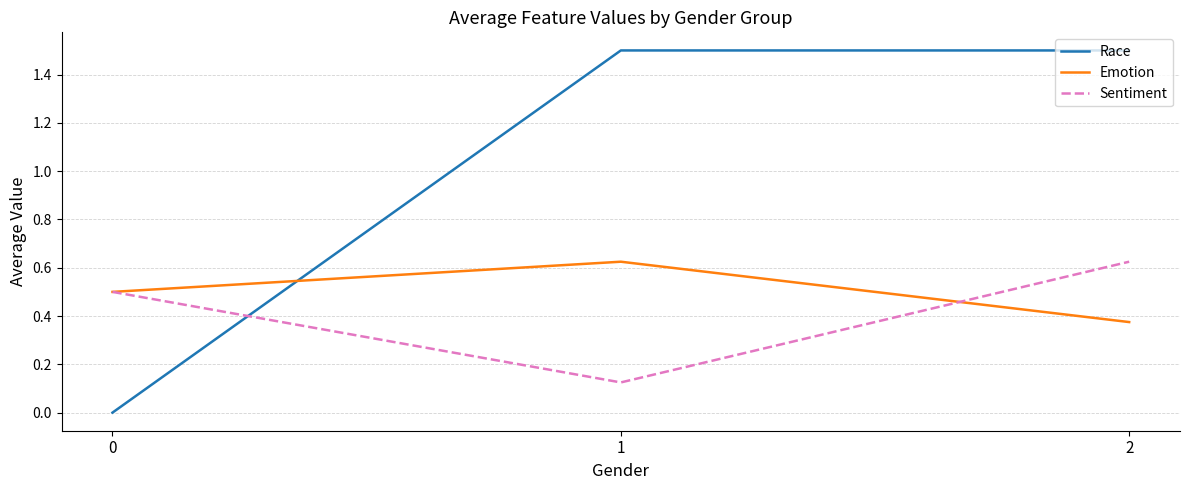

How many Race values are between 0 and 1?

1